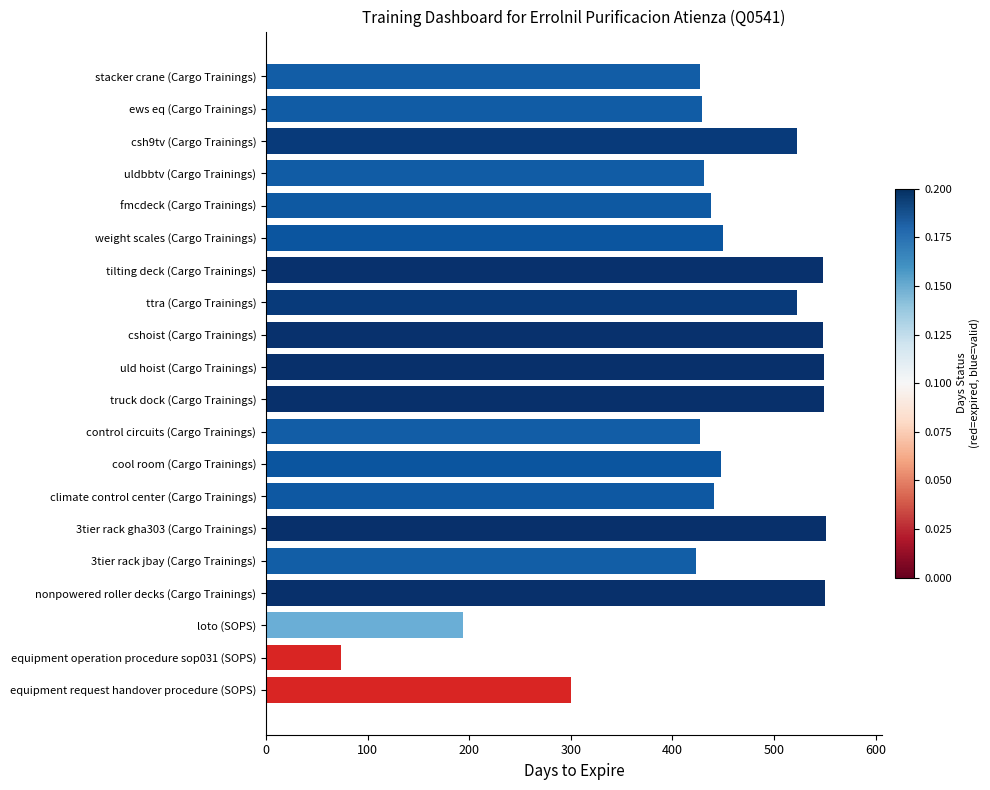

What is the difference between the second highest and minimum values?

476